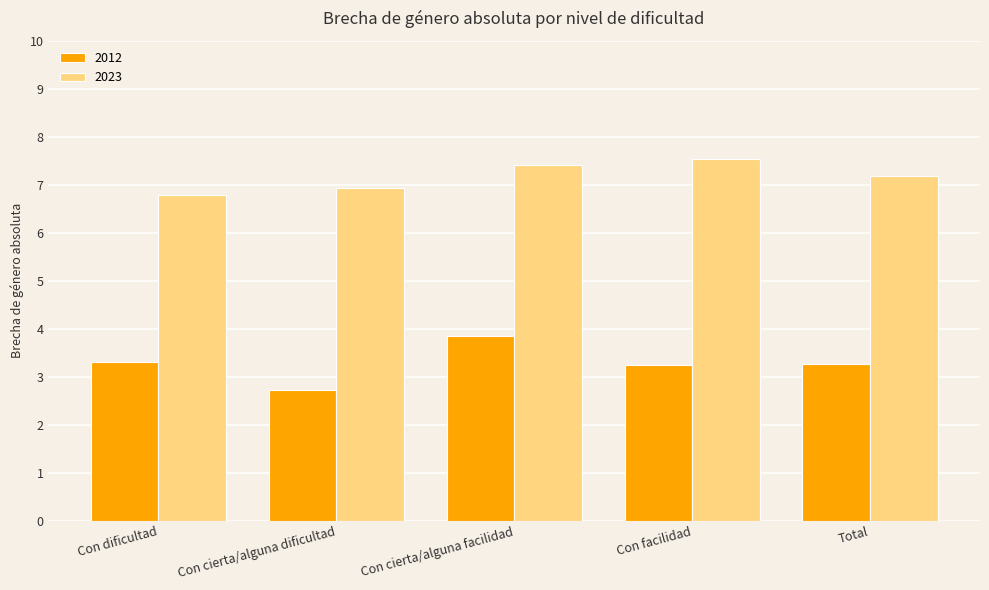

What is the label of the 1st bar from the right?

Total